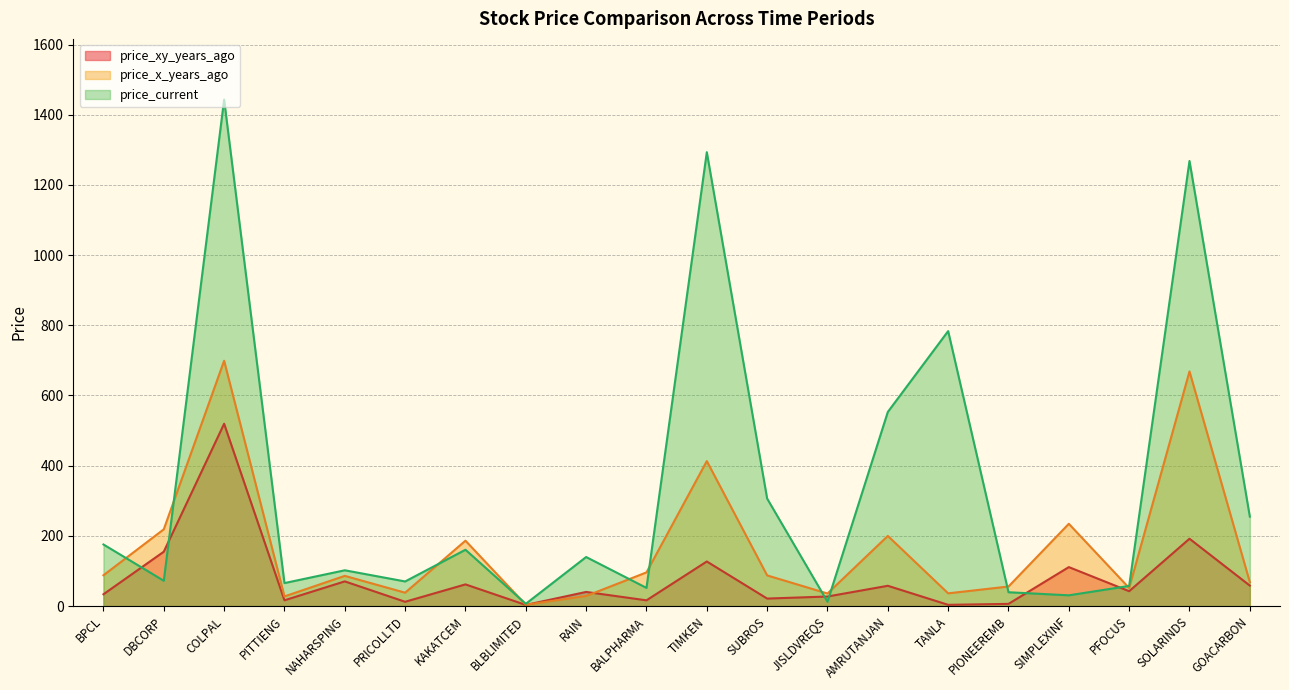

At which category does price_current reach its first local valley?

DBCORP